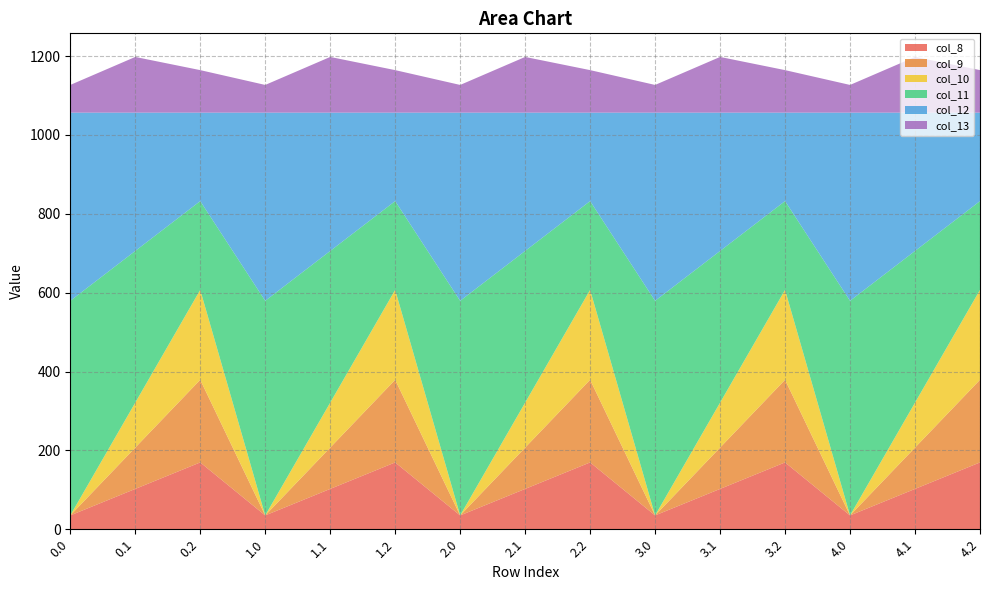

Reading left to right, transcribe all the data shown in this chart.

col_8: 35.0	102.3	169.5	35.0	102.3	169.5	35.0	102.3	169.5	35.0	102.3	169.5	35.0	102.3	169.5
col_9: 0.0	104.8	209.6	0.0	104.8	209.6	0.0	104.8	209.6	0.0	104.8	209.6	0.0	104.8	209.6
col_10: 0.0	114.0	228.0	0.0	114.0	228.0	0.0	114.0	228.0	0.0	114.0	228.0	0.0	114.0	228.0
col_11: 544.3	384.7	225.2	544.3	384.7	225.2	544.3	384.7	225.2	544.3	384.7	225.2	544.3	384.7	225.2
col_12: 477.2	350.8	224.3	477.2	350.8	224.3	477.2	350.8	224.3	477.2	350.8	224.3	477.2	350.8	224.3
col_13: 70.2	141.2	107.8	70.2	141.2	107.8	70.2	141.2	107.8	70.2	141.2	107.8	70.2	141.2	107.8